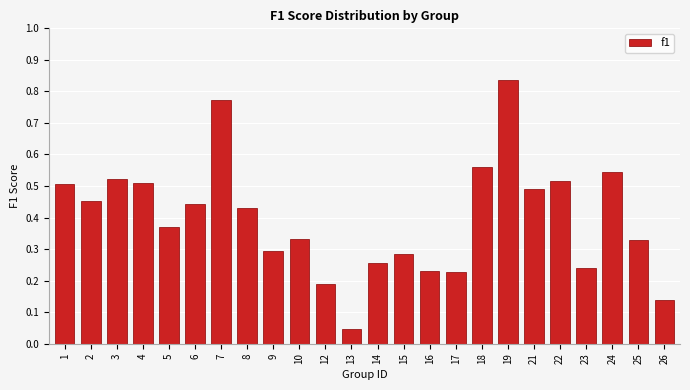

What is the sum of all values?

9.5